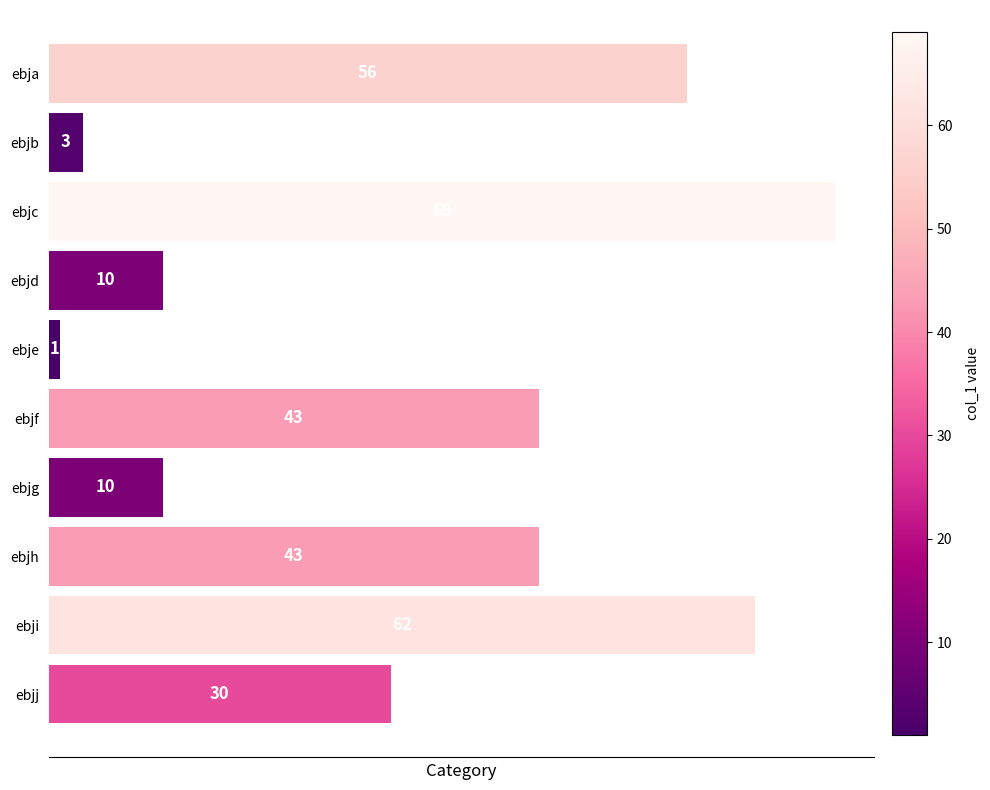

Reading top to bottom, what are all the values shown in this chart?

56	3	69	10	1	43	10	43	62	30